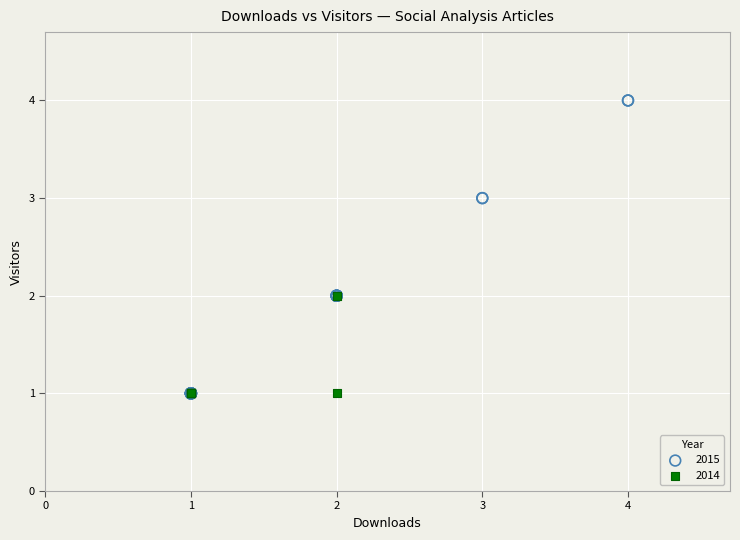

Which series reaches the maximum Y coordinate?

2015